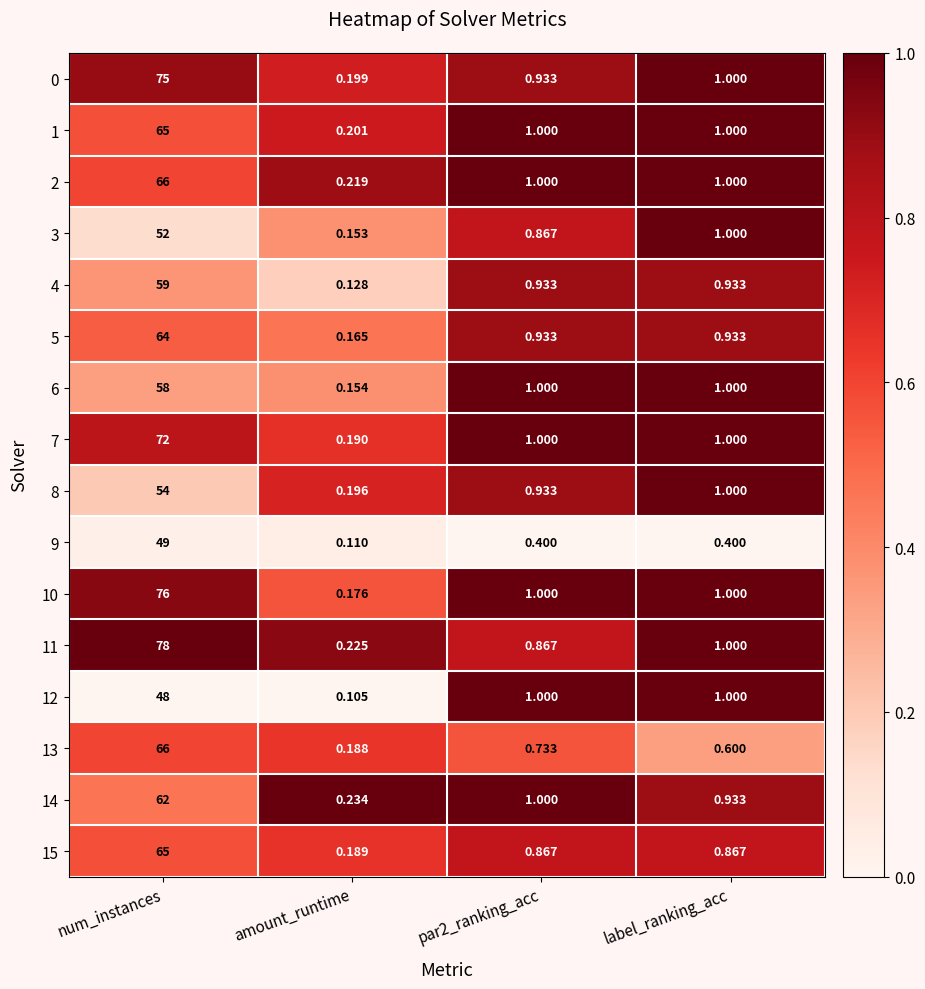

Where does the 10 series first go above 1?

num_instances